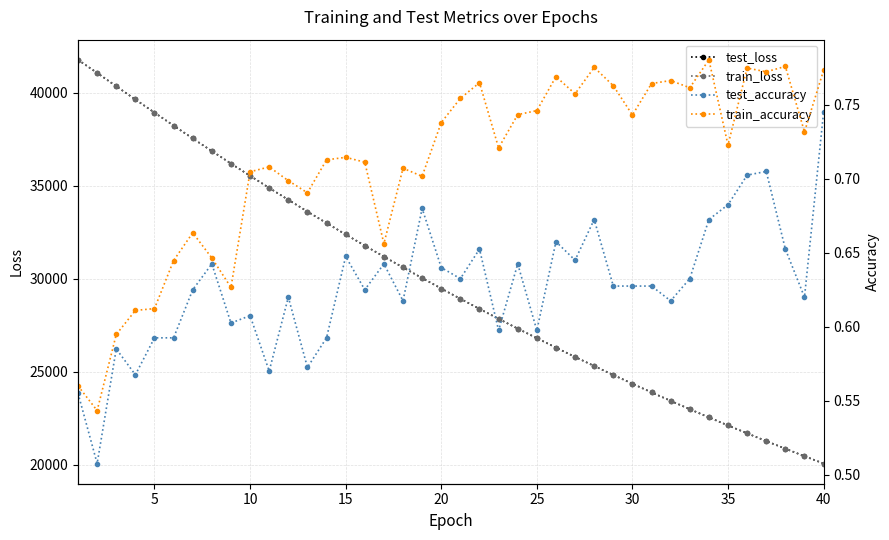

What is the maximum value for test_loss?

41780.5